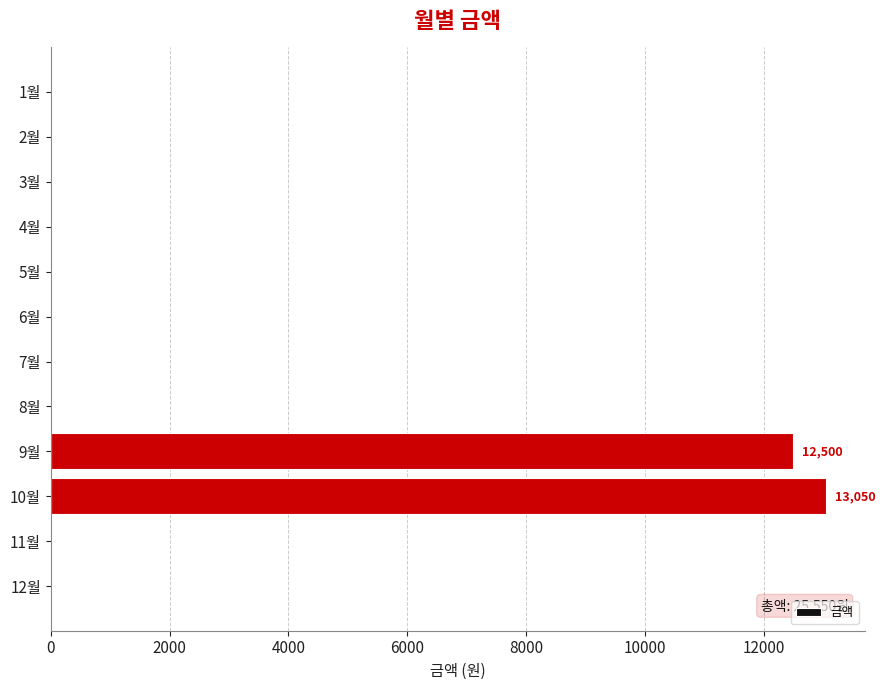

What is the maximum value shown in the chart?

13050